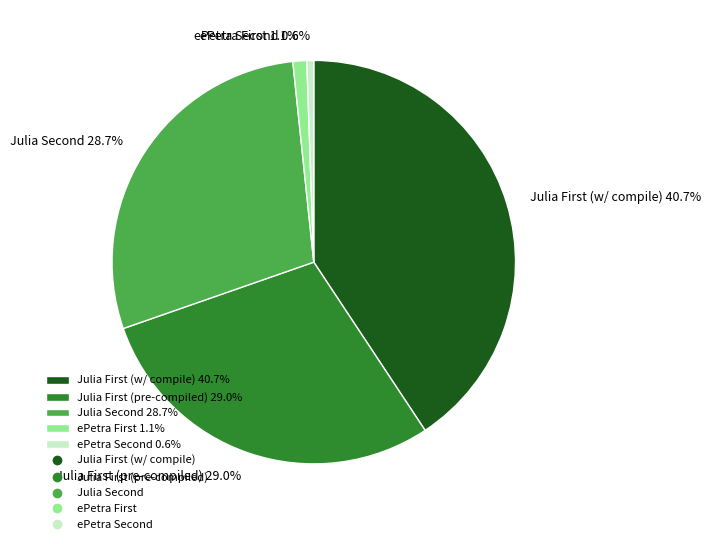

Does any single category account for the majority?

No